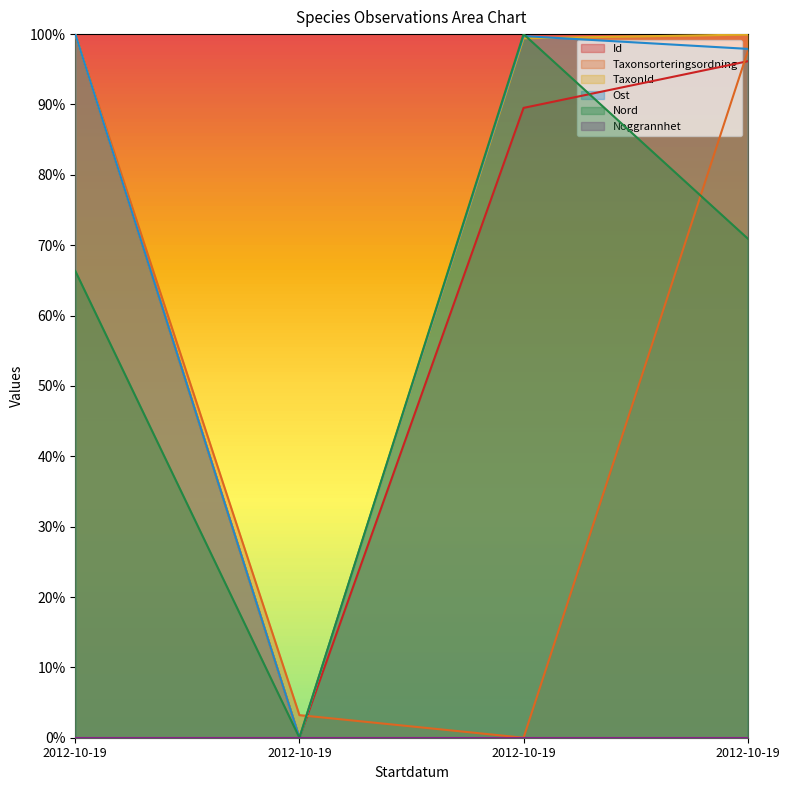

True or false: Nord has a value of 0.4 at 2012-10-19.

False